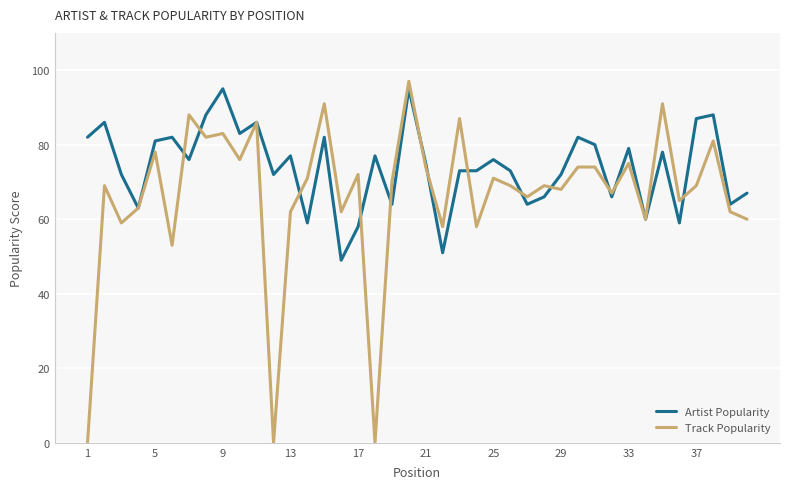

Rank the series by their average value, from highest to lowest.

Artist Popularity, Track Popularity